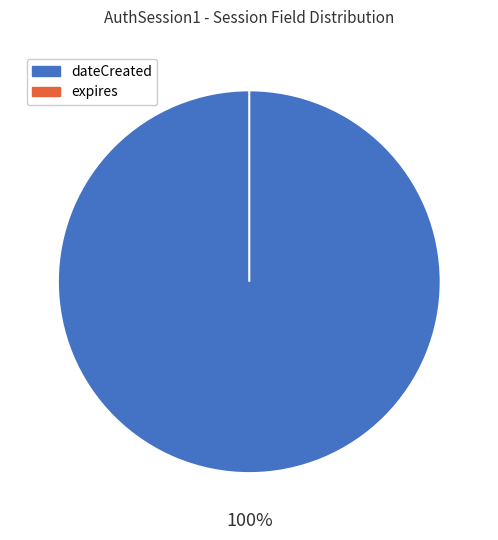

Which has a higher value, dateCreated or expires?

dateCreated